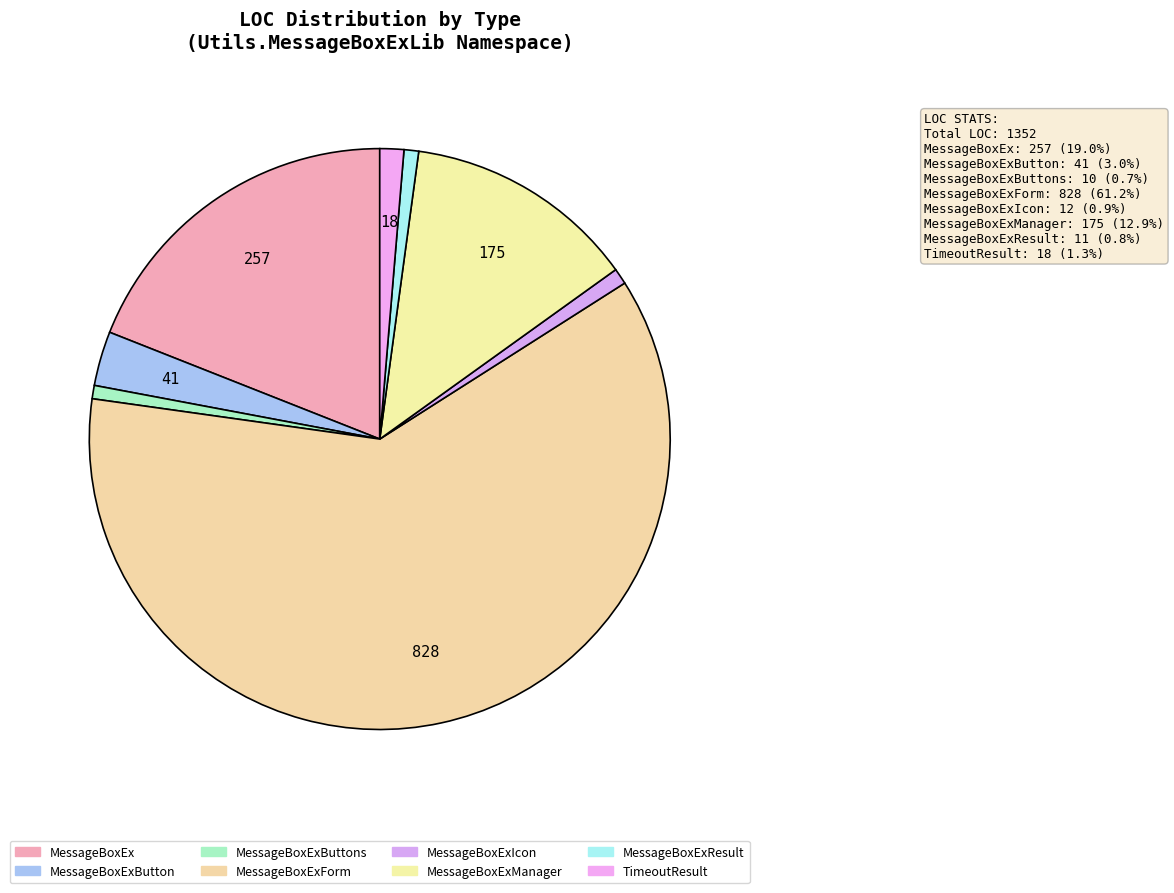

The MessageBoxExManager slice represents 13% of the pie. True or false?

True